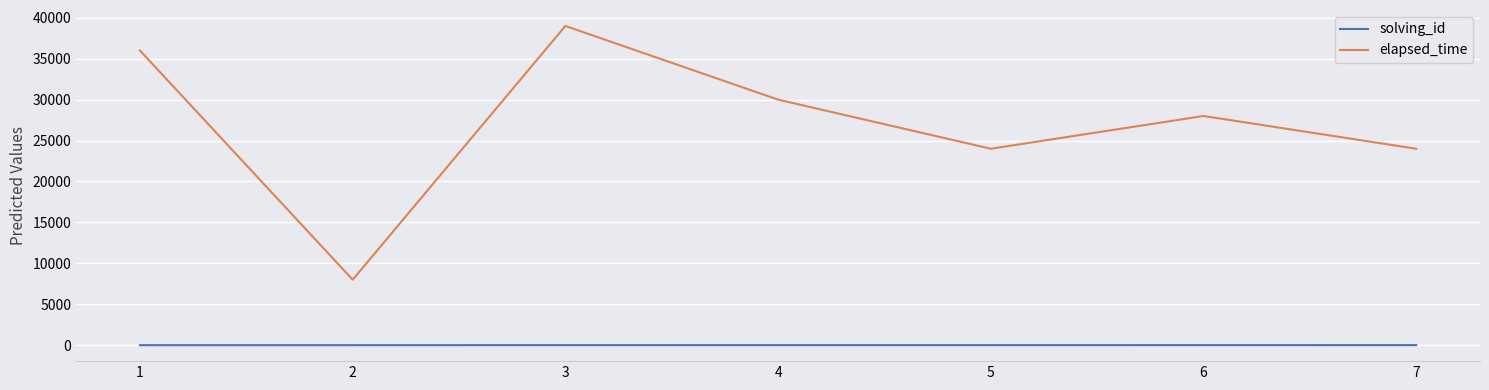

True or false: elapsed_time and solving_id cross at least once.

False